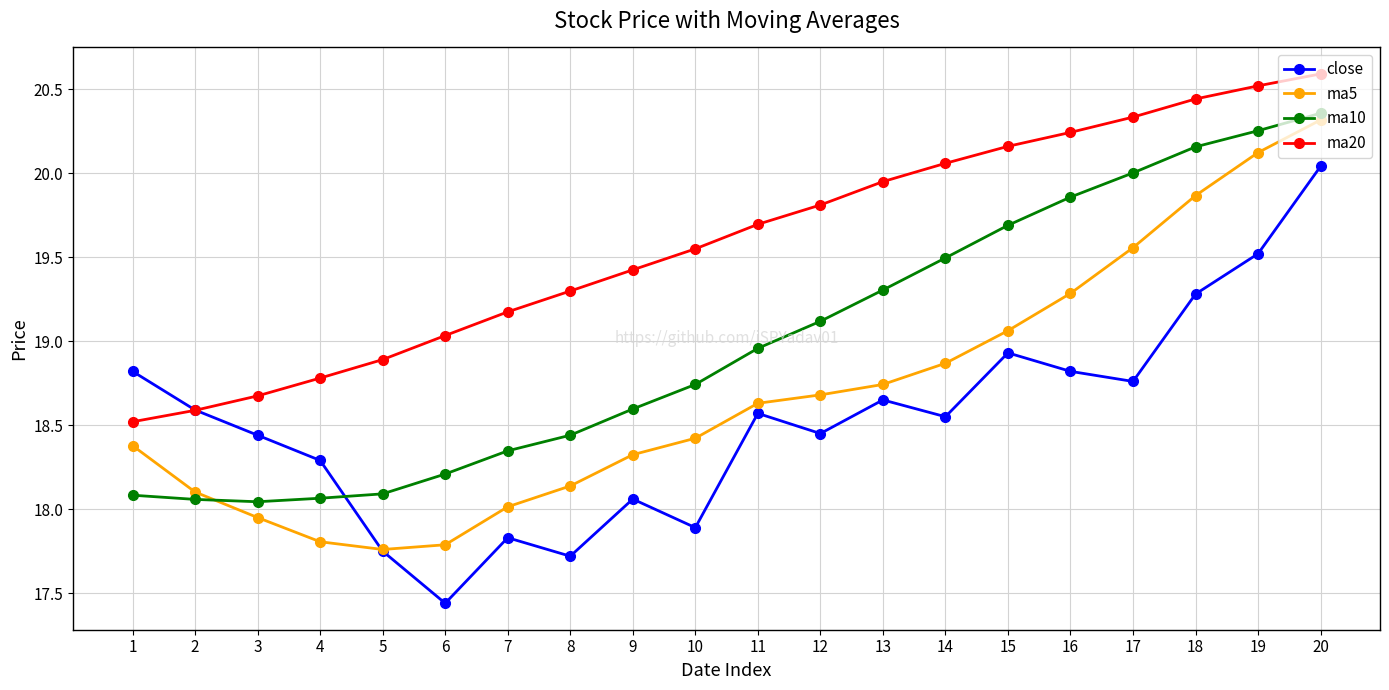

The value of ma20 at 17 is 4.3. True or false?

False